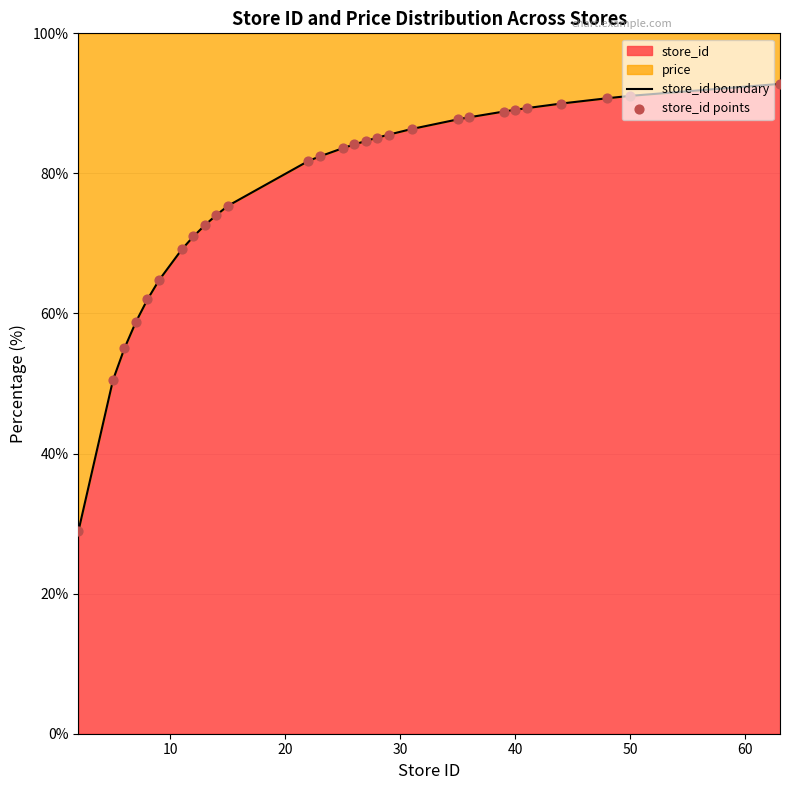

Which series has the widest spread of Y values?

store_id boundary